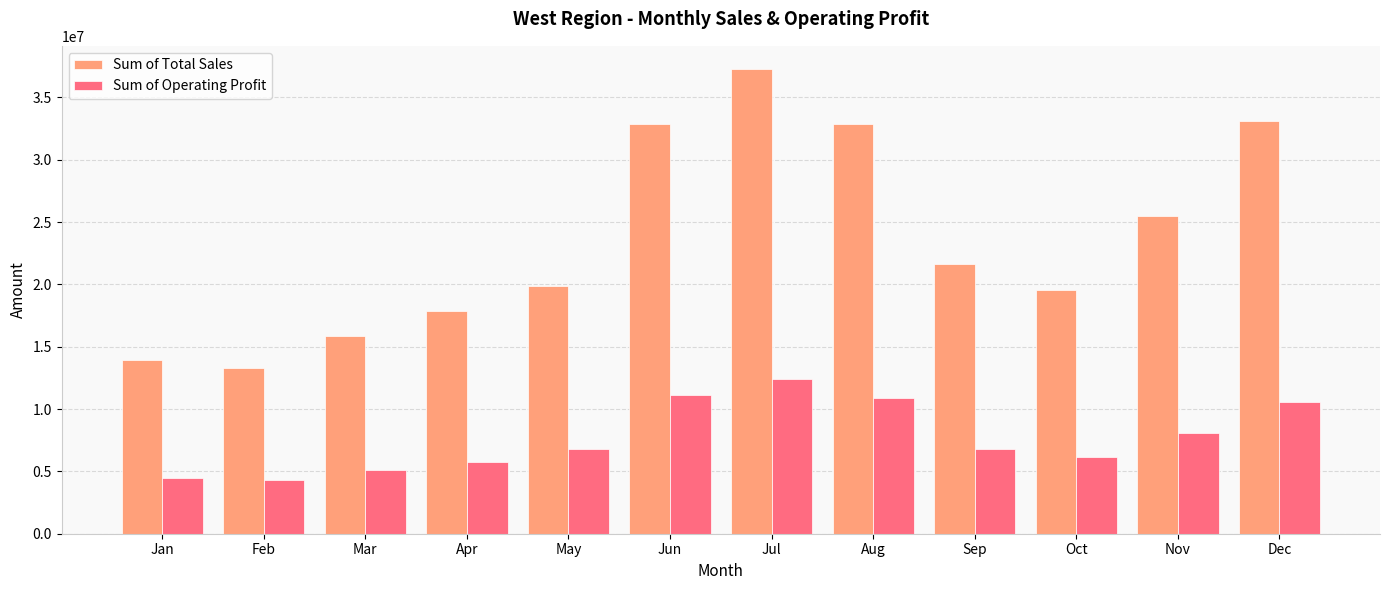

At how many categories does at least one series exceed 20543868?

6